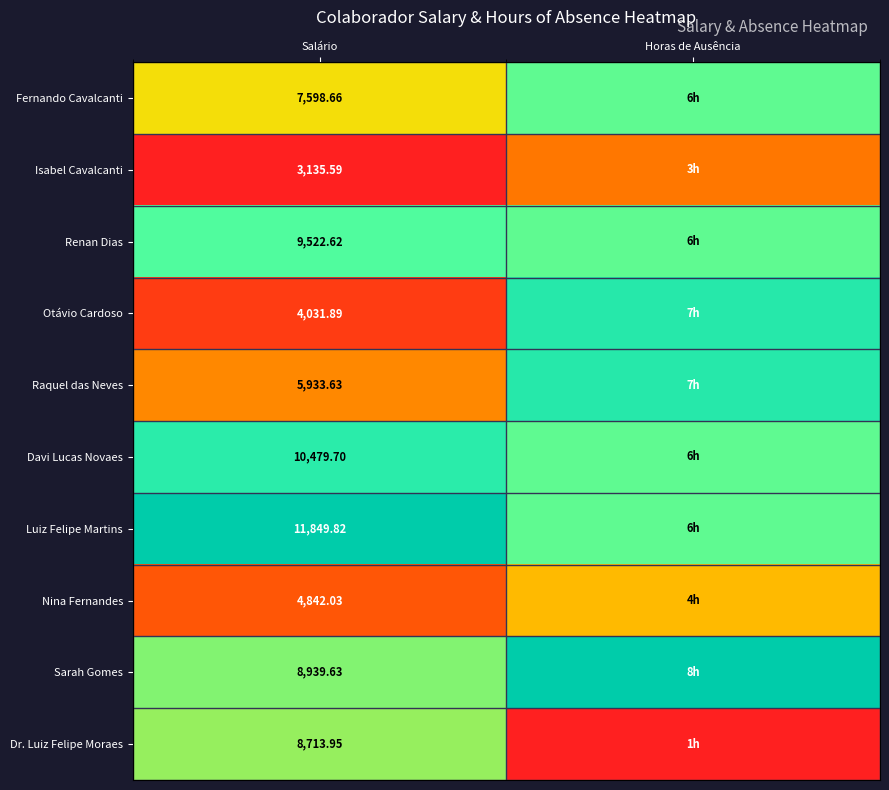

Is the value of Renan Dias at Salário greater than the value of Sarah Gomes at Salário?

Yes